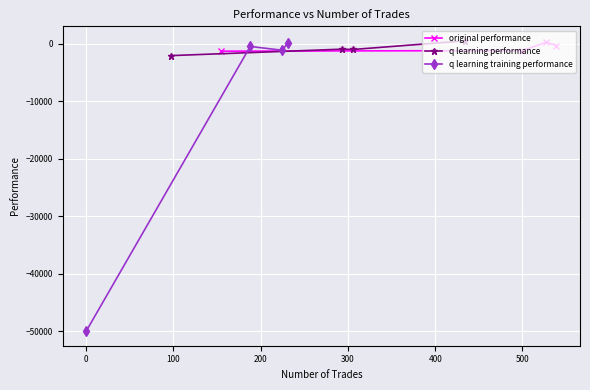

How many distinct data groups are displayed?

3